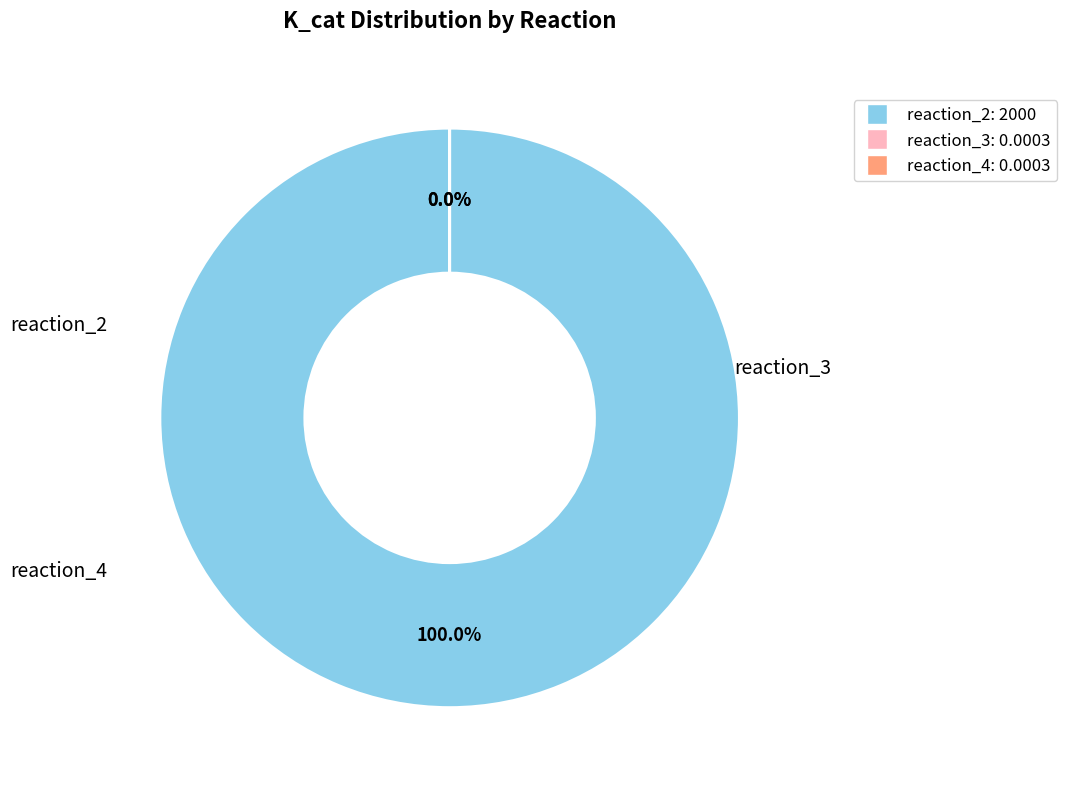

How many slices are in this pie chart?

3